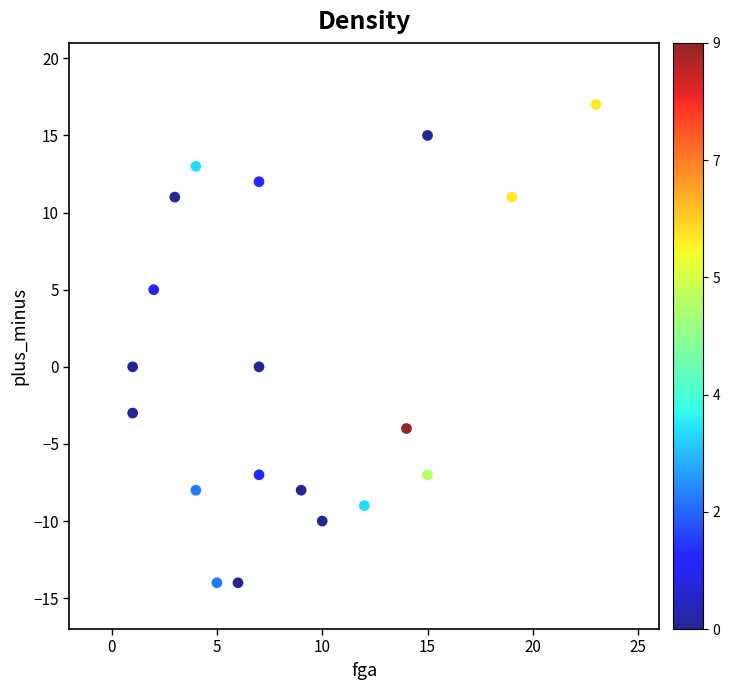

What is the range of Y values (max minus min)?

31